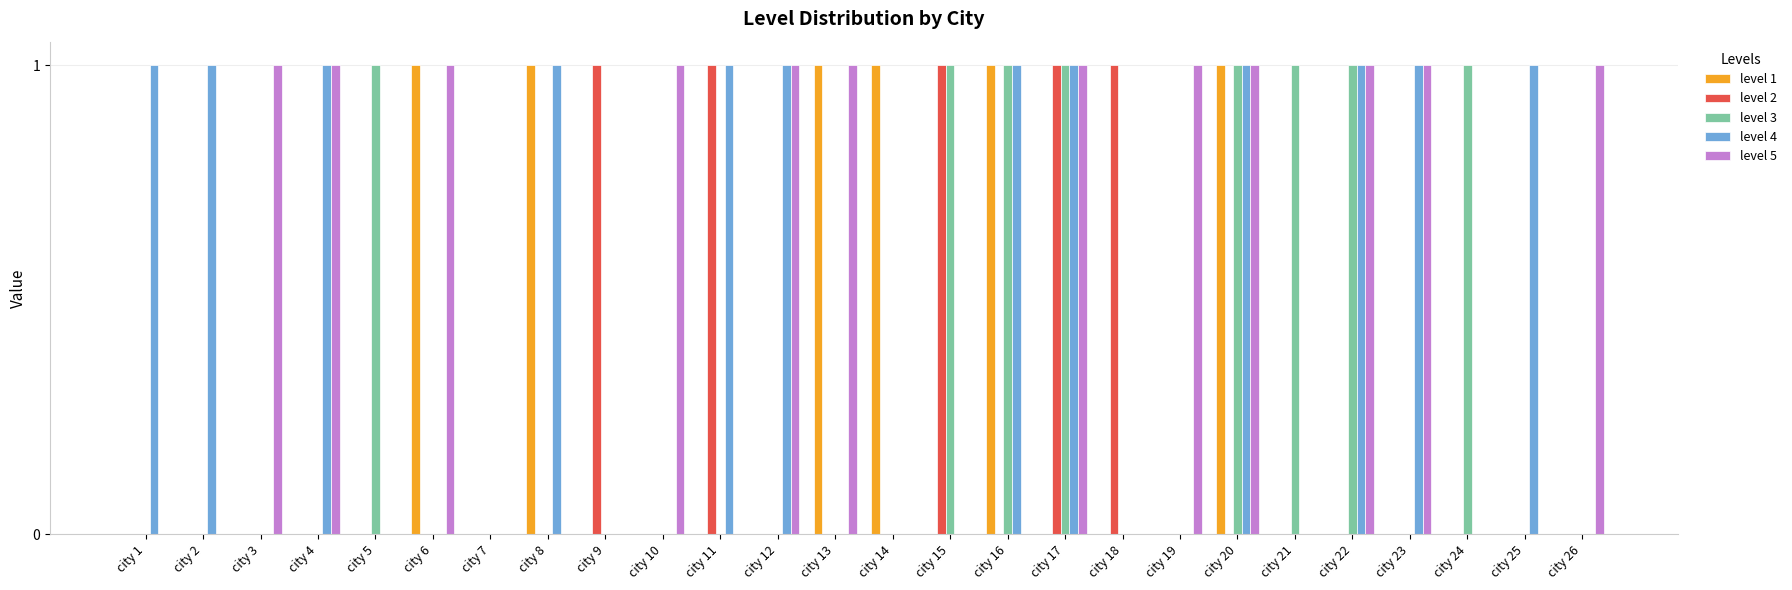

The value of level 5 at city 8 is 0. True or false?

True